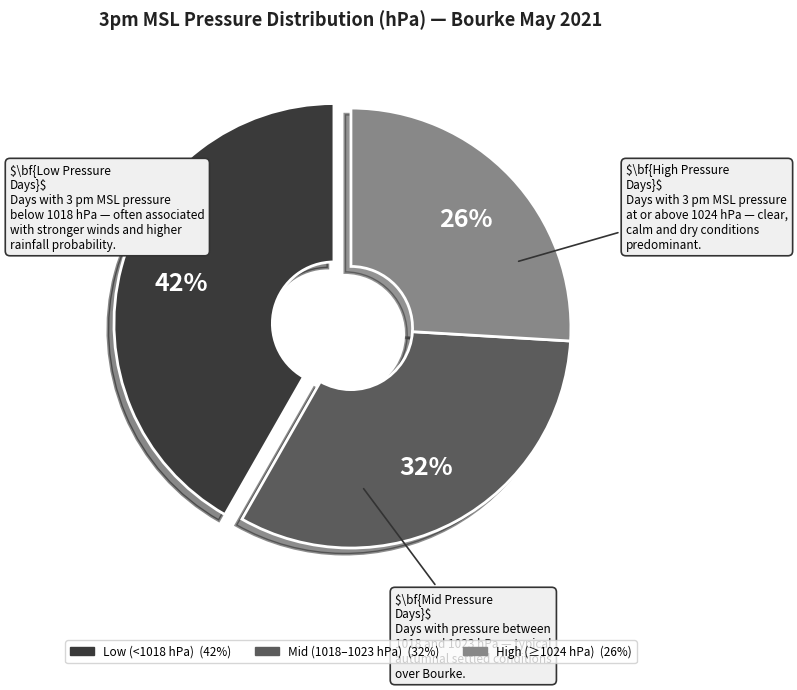

Does any single category account for the majority?

No